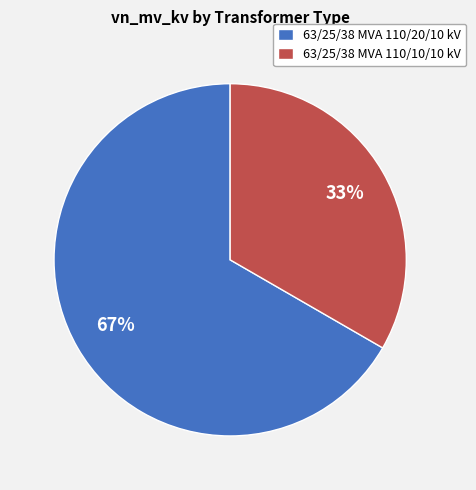

Does 63/25/38 MVA 110/20/10 kV account for over 50% of the chart?

Yes